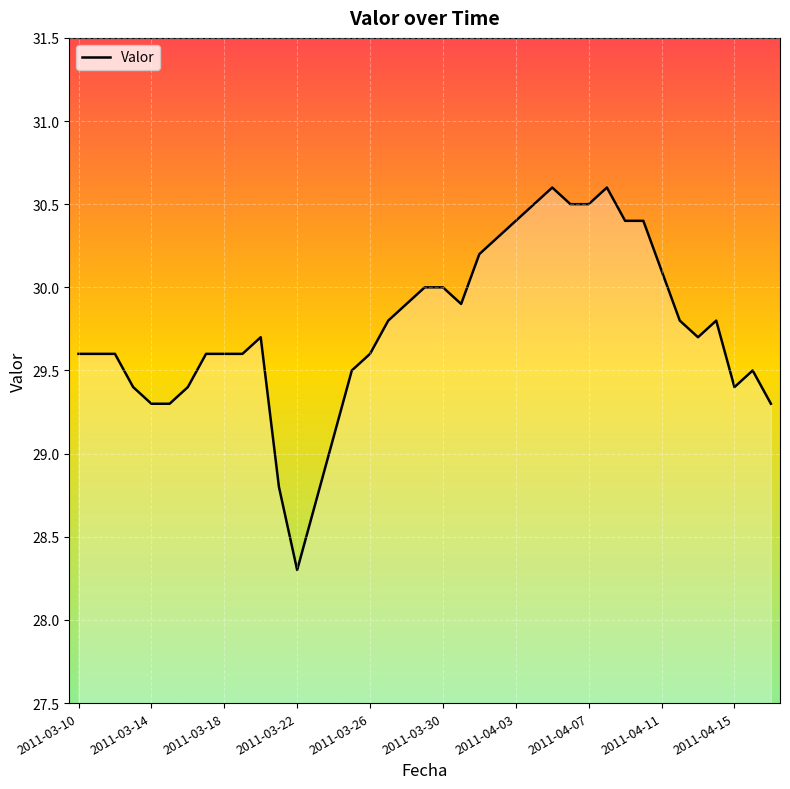

What is the difference between the maximum and minimum values?

2.3